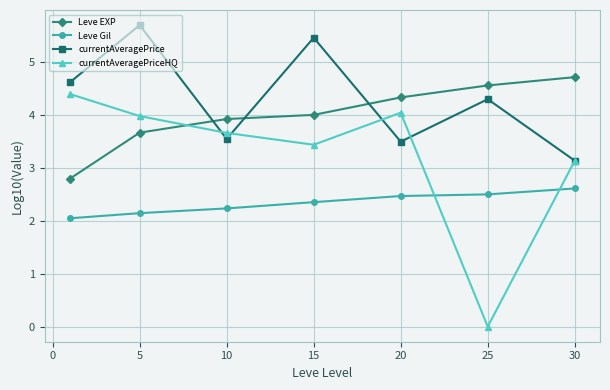

What is the value of the Leve Gil point at the 2nd from the left?

2.1